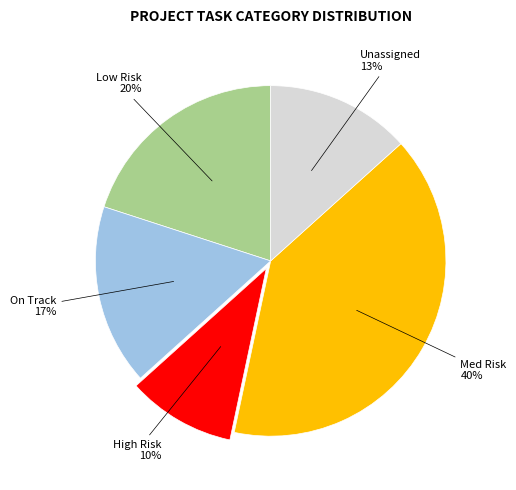

To the nearest percent, what is the average slice percentage?

20%